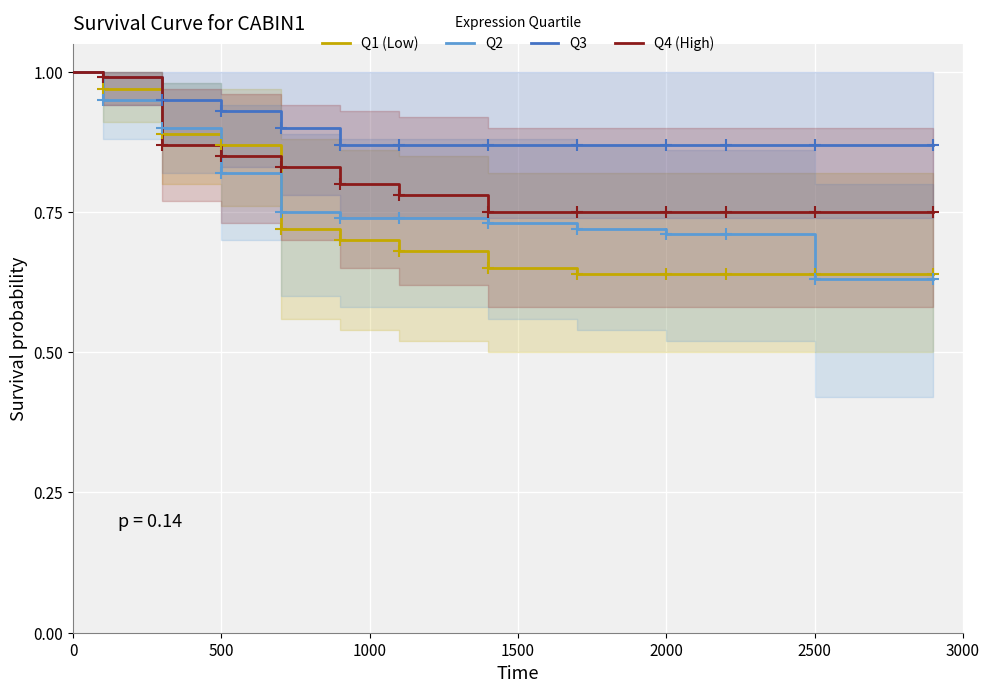

At which label is Q3 closest to 0?

2500